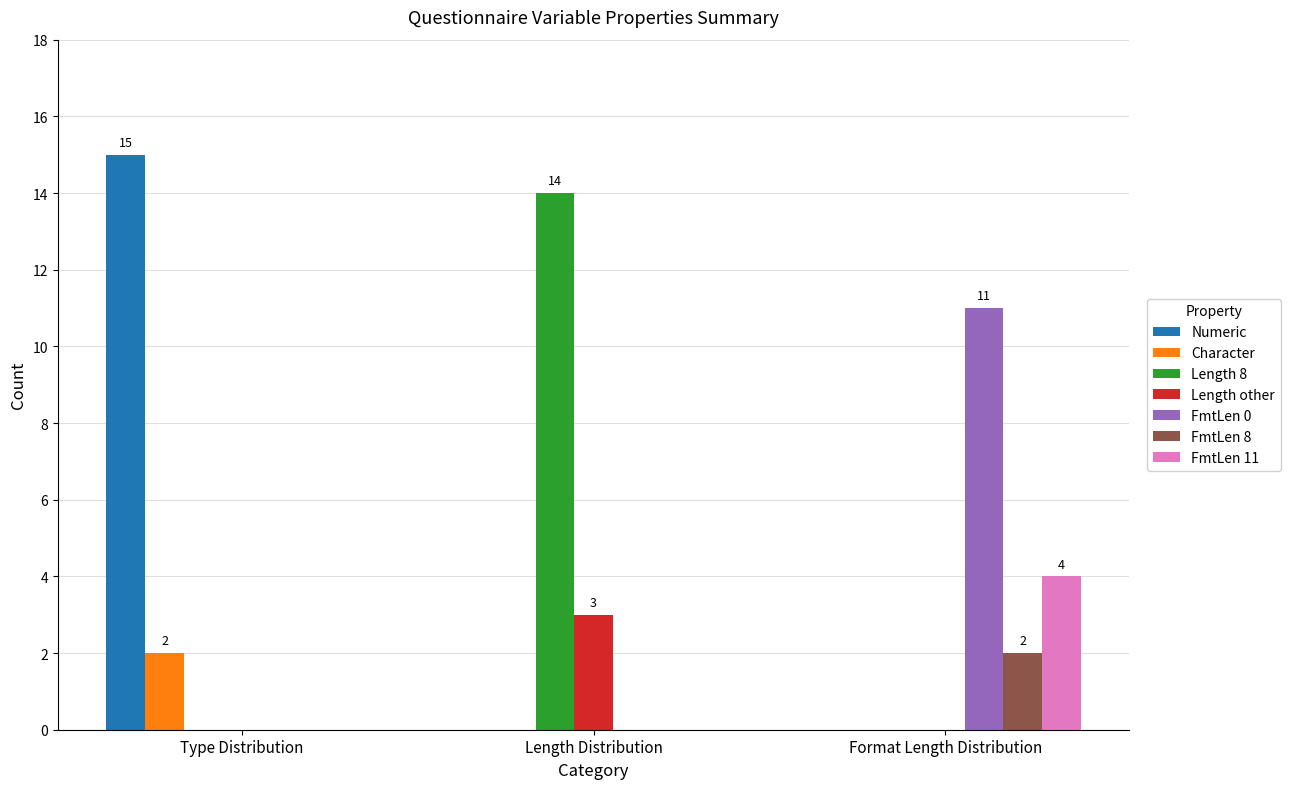

What is the sum of the Length 8 values at Length Distribution and Format Length Distribution?

14